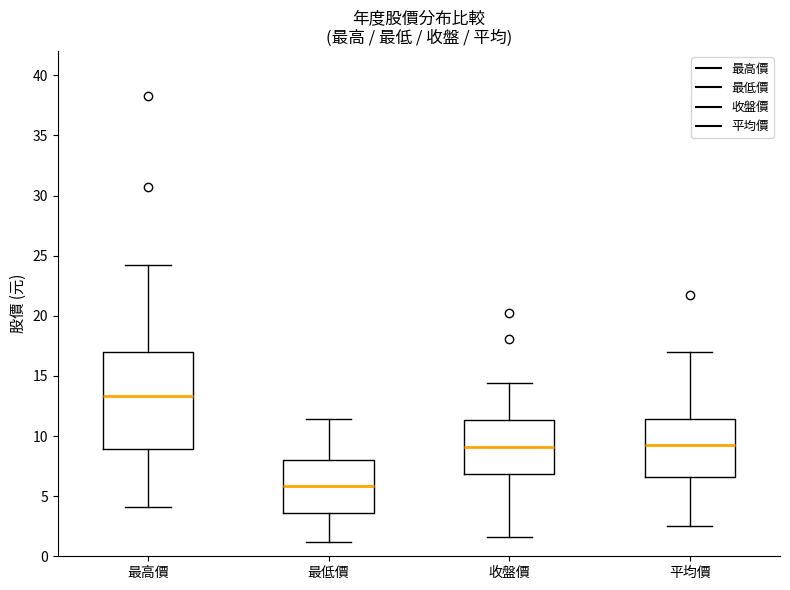

Which box is the tallest, from its lower edge to its upper edge?

最高價